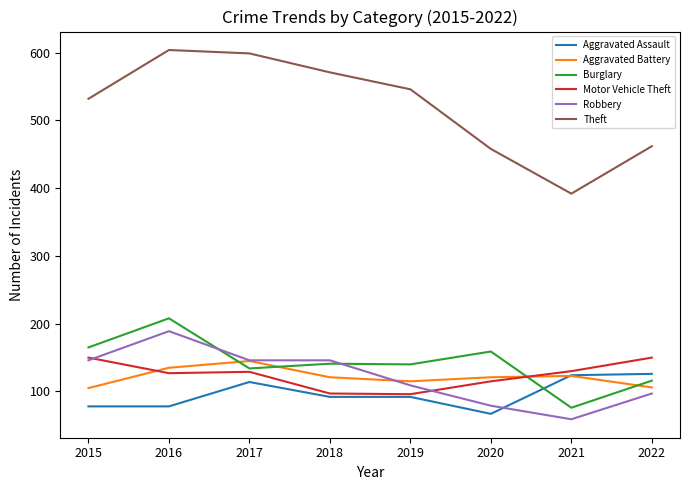

True or false: Aggravated Battery and Theft intersect in this chart.

False